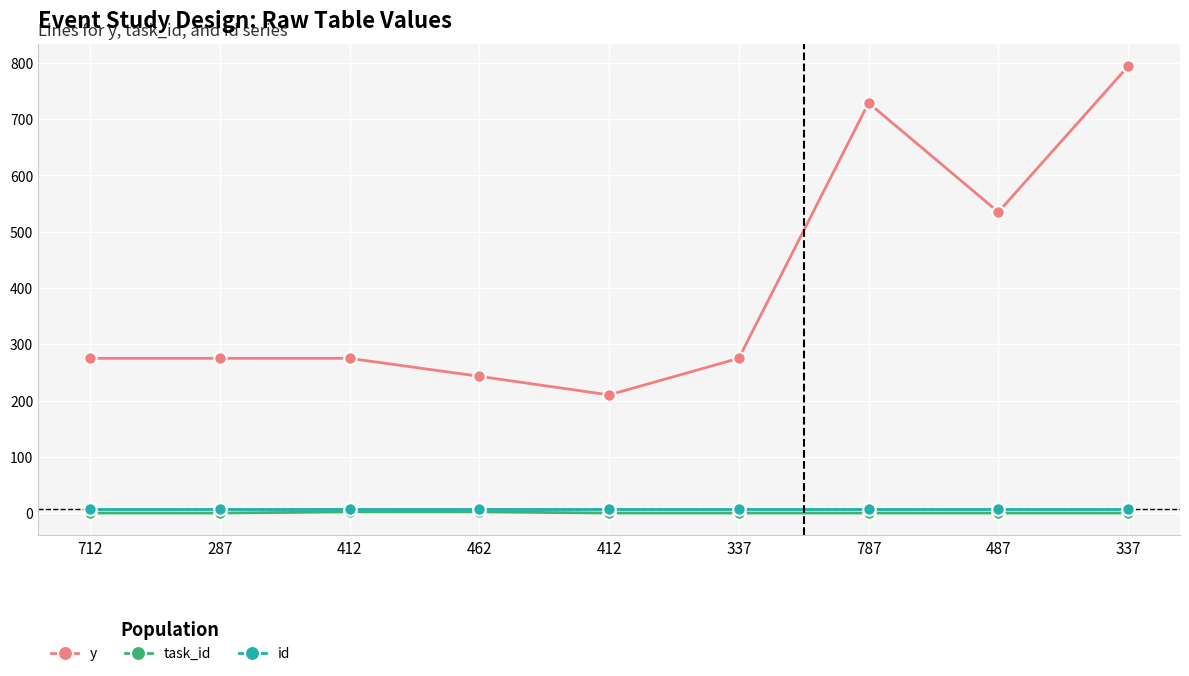

True or false: id has a value of 7 at 412.

True